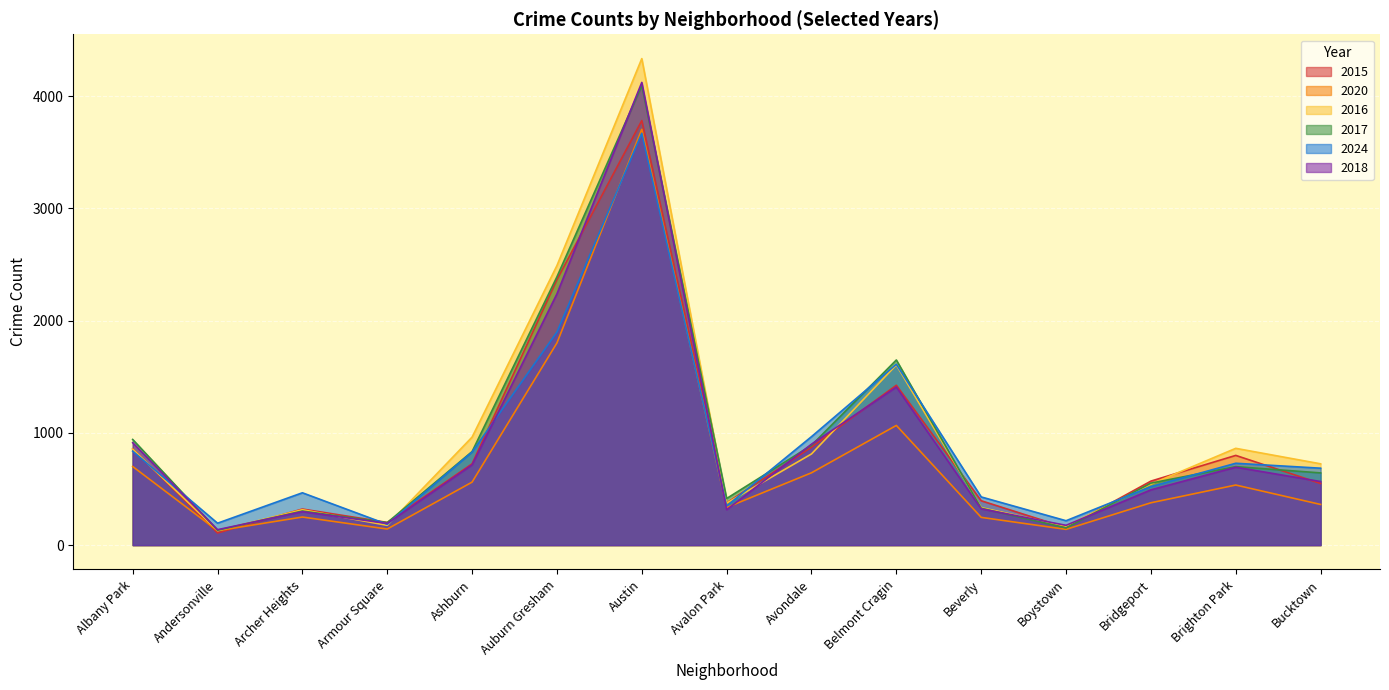

Reading left to right, list all the values displayed in this chart.

2015: Albany Park=857	Andersonville=108	Archer Heights=321	Armour Square=202	Ashburn=724	Auburn Gresham=2365	Austin=3782	Avalon Park=376	Avondale=872	Belmont Cragin=1424	Beverly=395	Boystown=155	Bridgeport=570	Brighton Park=799	Bucktown=549
2020: Albany Park=700	Andersonville=128	Archer Heights=250	Armour Square=143	Ashburn=561	Auburn Gresham=1801	Austin=3704	Avalon Park=335	Avondale=644	Belmont Cragin=1066	Beverly=247	Boystown=140	Bridgeport=377	Brighton Park=535	Bucktown=362
2016: Albany Park=855	Andersonville=129	Archer Heights=315	Armour Square=176	Ashburn=962	Auburn Gresham=2490	Austin=4334	Avalon Park=374	Avondale=812	Belmont Cragin=1605	Beverly=334	Boystown=168	Bridgeport=543	Brighton Park=862	Bucktown=724
2017: Albany Park=941	Andersonville=132	Archer Heights=303	Armour Square=200	Ashburn=833	Auburn Gresham=2390	Austin=4094	Avalon Park=415	Avondale=889	Belmont Cragin=1649	Beverly=328	Boystown=153	Bridgeport=552	Brighton Park=699	Bucktown=643
2024: Albany Park=837	Andersonville=195	Archer Heights=466	Armour Square=185	Ashburn=829	Auburn Gresham=1898	Austin=3668	Avalon Park=348	Avondale=966	Belmont Cragin=1611	Beverly=429	Boystown=217	Bridgeport=521	Brighton Park=729	Bucktown=685
2018: Albany Park=912	Andersonville=137	Archer Heights=298	Armour Square=193	Ashburn=715	Auburn Gresham=2238	Austin=4122	Avalon Park=315	Avondale=899	Belmont Cragin=1408	Beverly=323	Boystown=176	Bridgeport=492	Brighton Park=694	Bucktown=566